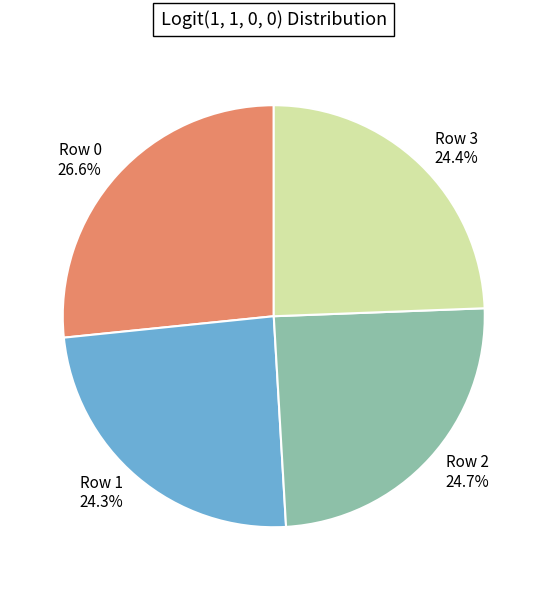

Combined, do Row 0 and Row 3 account for over 50%?

Yes